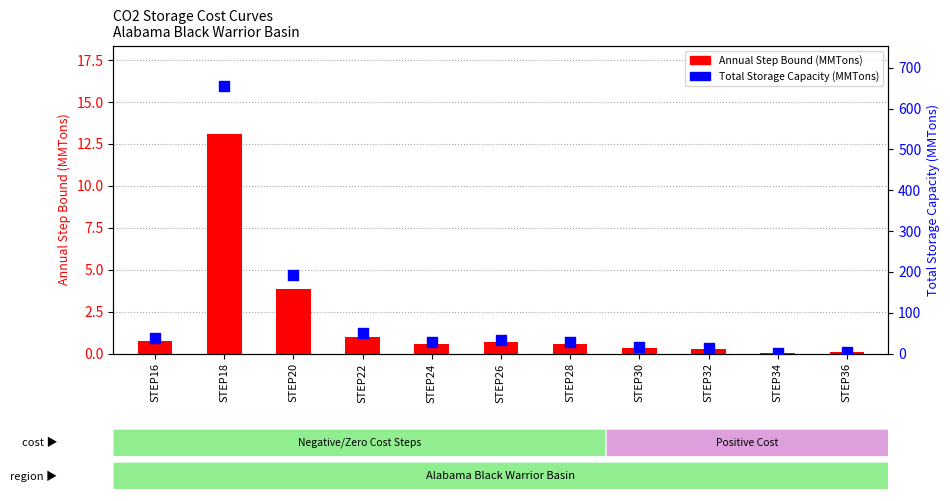

At how many categories does at least one series exceed 71?

2